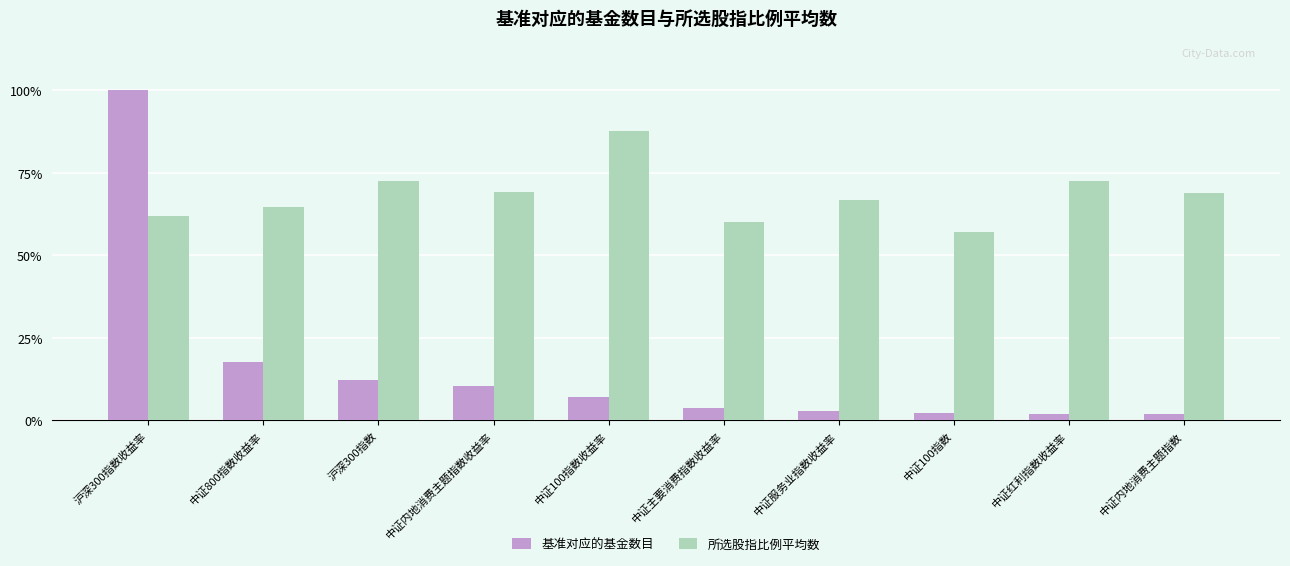

Read the 所选股指比例平均数 value at 中证800指数收益率.

0.6